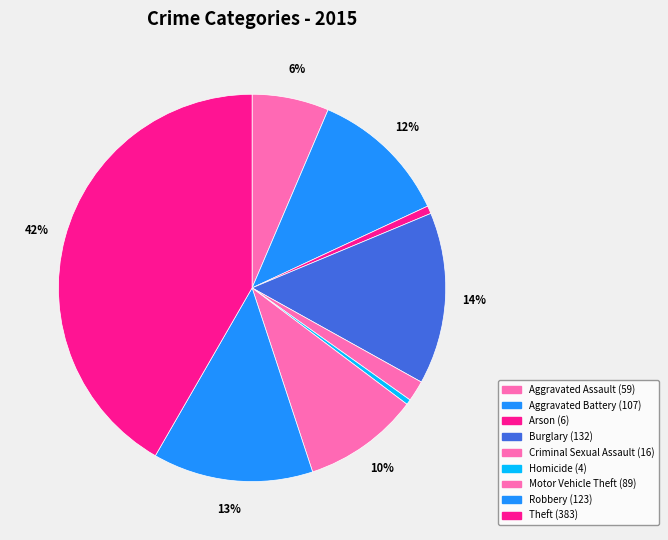

What is the change in value from Arson to Theft?

+377